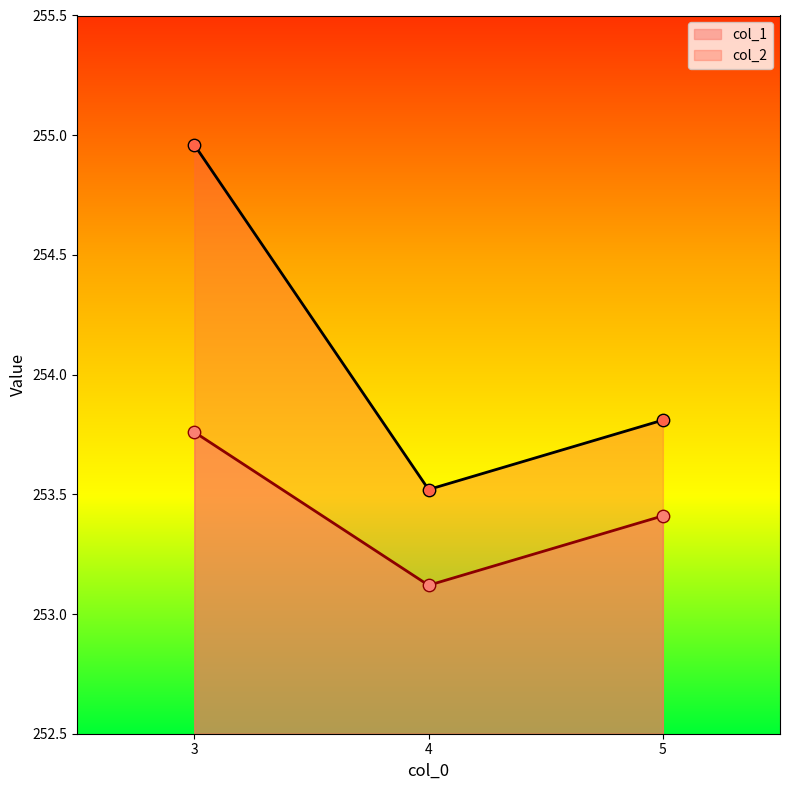

What are all the series names shown in the legend?

col_1, col_2